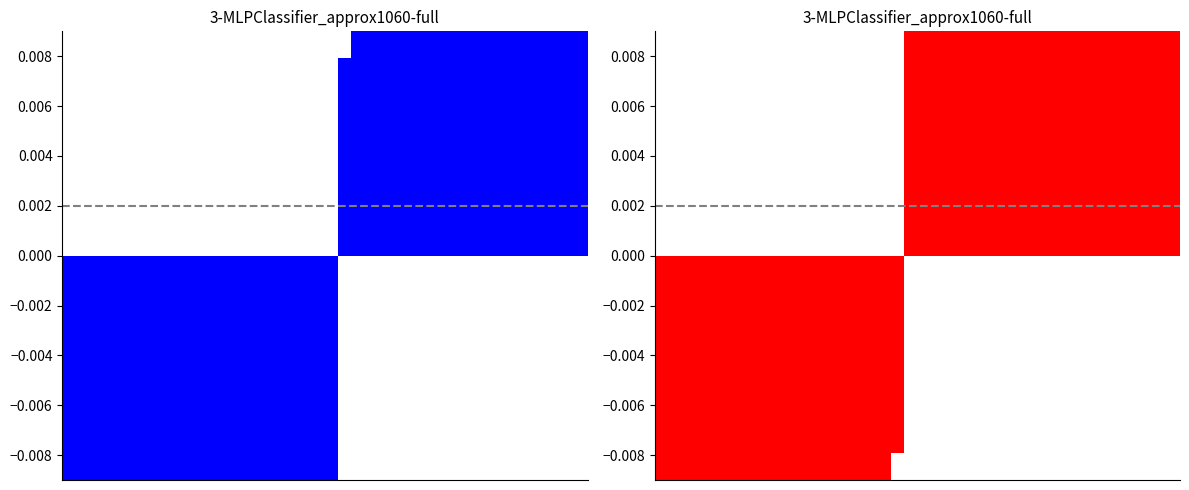

How many positive values does the Odd_H_FT - Odd_A_FT (sorted) series have?

21